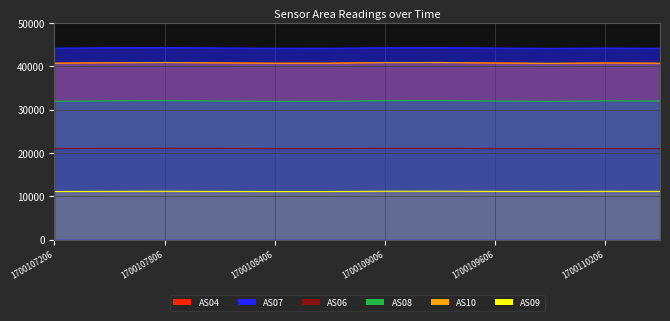

True or false: AS07 and AS04 cross at least once.

False